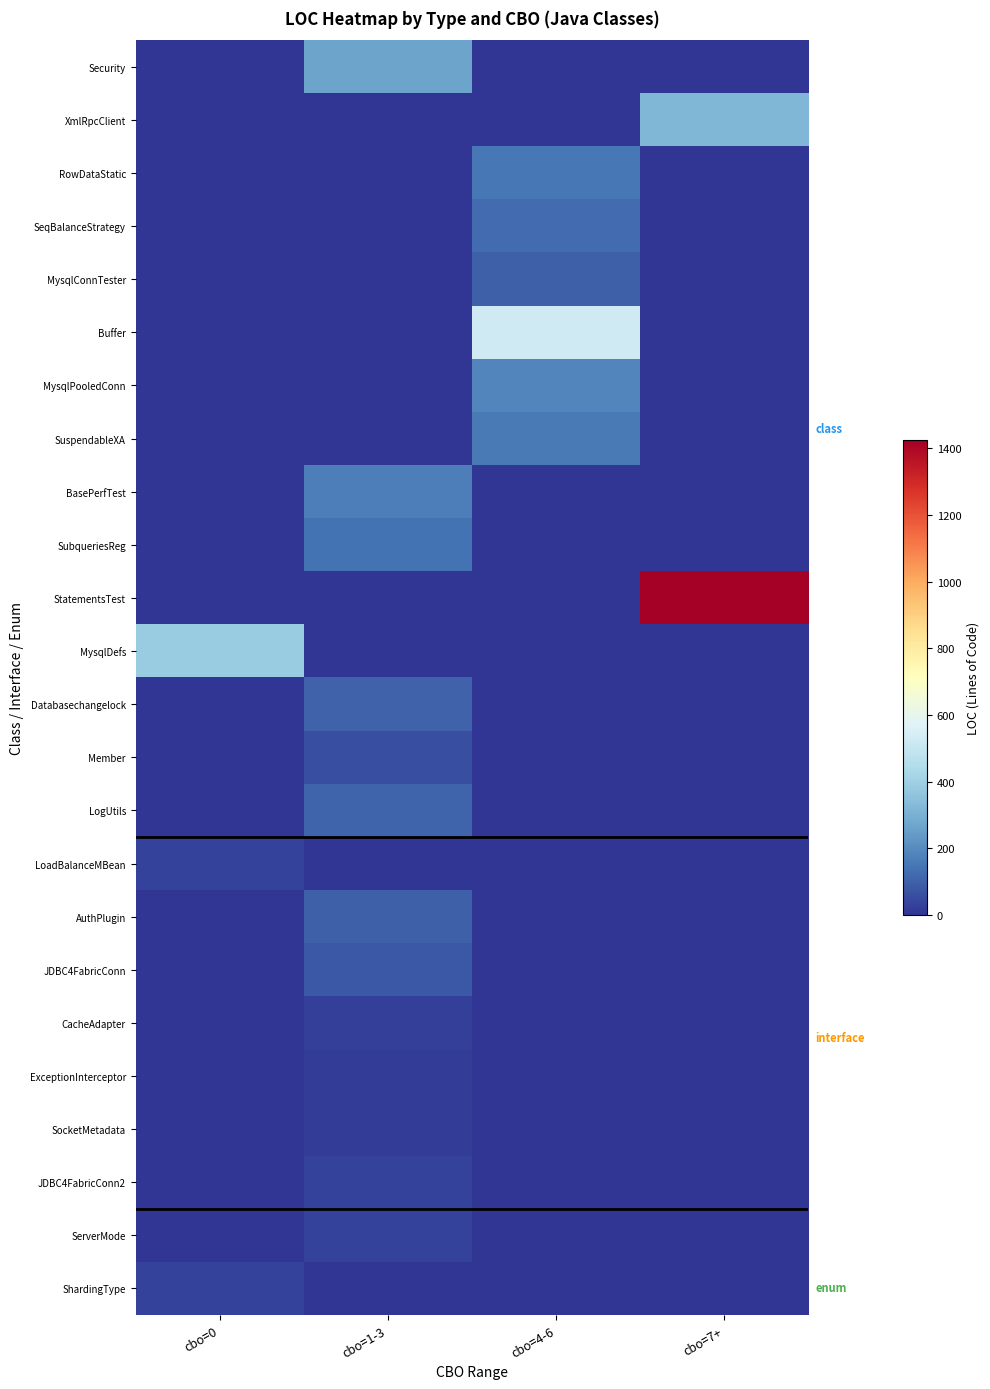

At how many categories does at least one series exceed 1131?

1